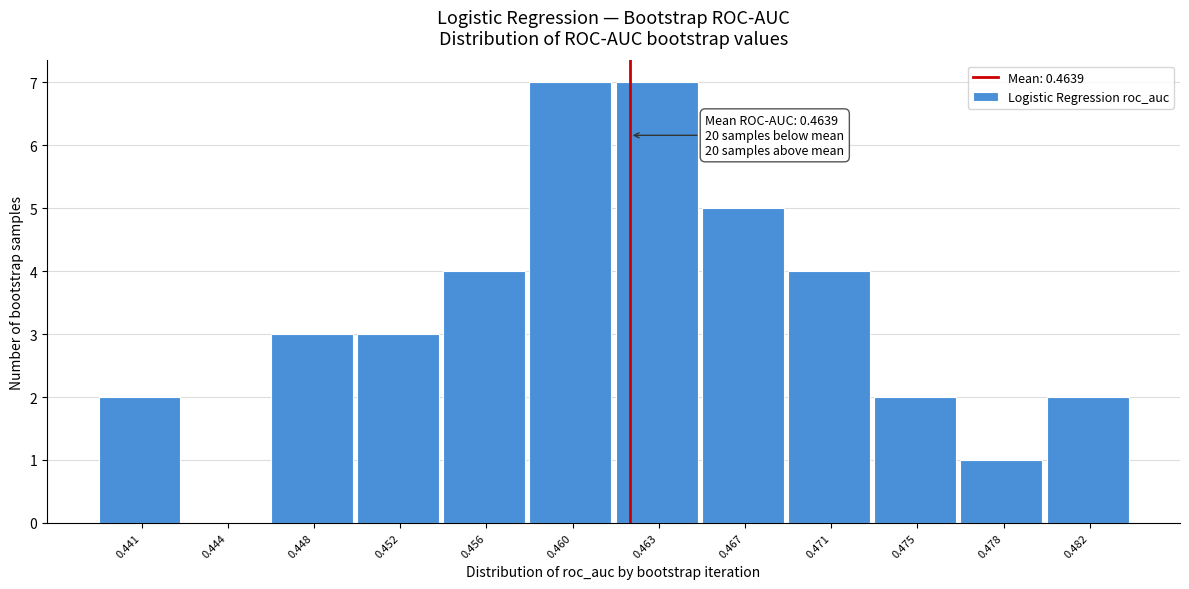

Reading left to right, transcribe all the data shown in this chart.

0.441=2	0.444=0	0.448=3	0.452=3	0.456=4	0.460=7	0.463=7	0.467=5	0.471=4	0.475=2	0.478=1	0.482=2